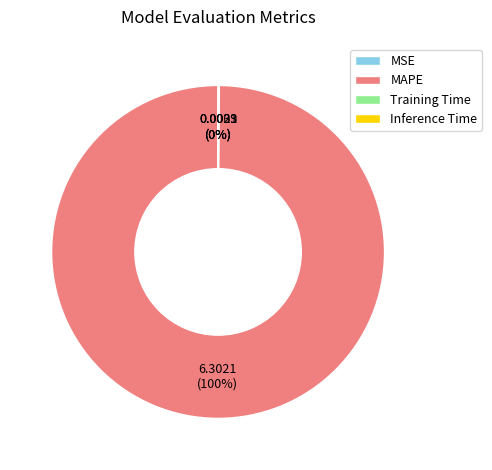

Does any single category account for the majority?

Yes